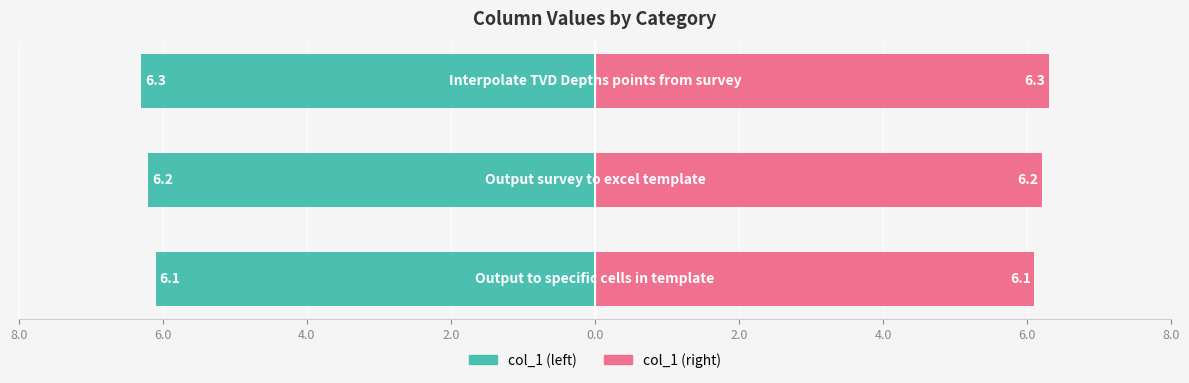

What is the greatest value displayed?

6.3